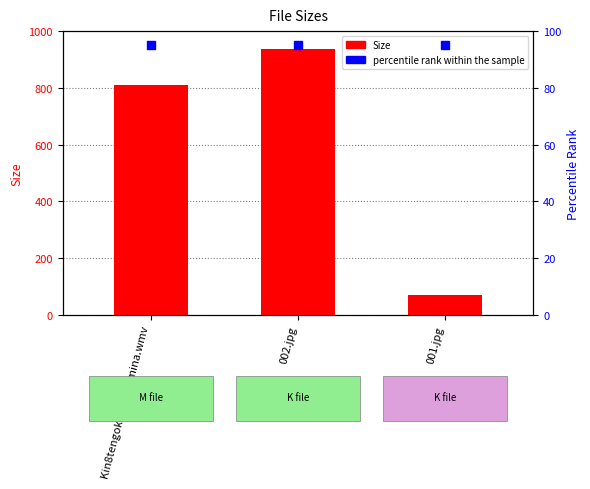

At how many categories does at least one series exceed 281?

2